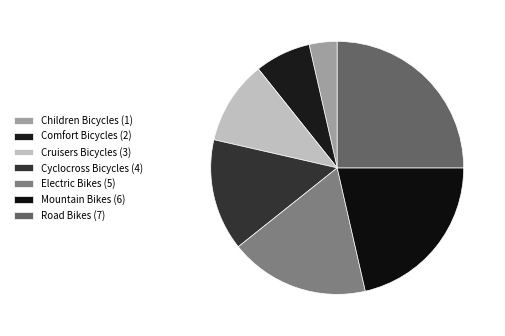

True or false: Mountain Bikes accounts for 21% of the total.

True